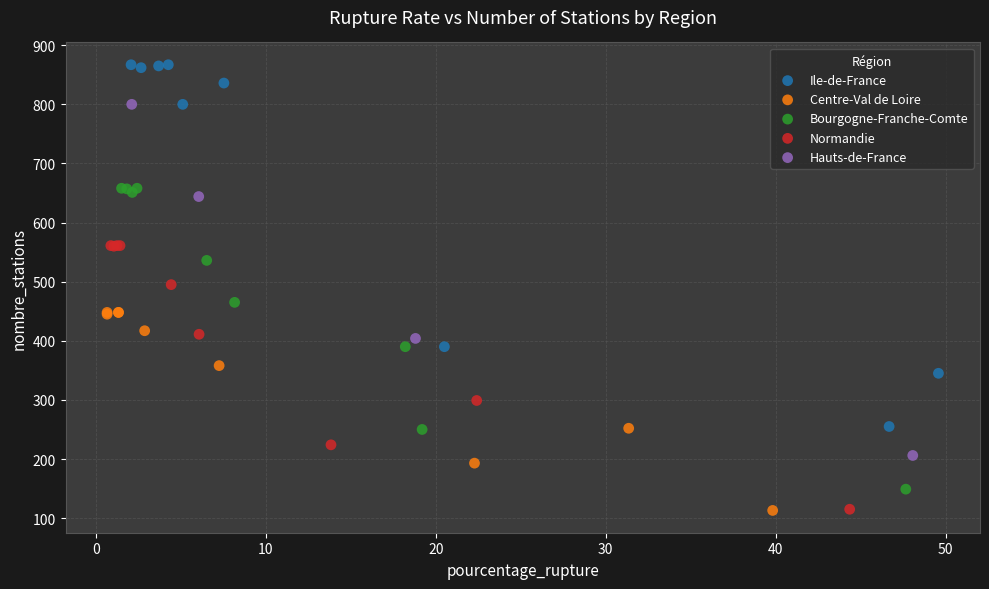

Which series reaches the maximum Y coordinate?

Ile-de-France